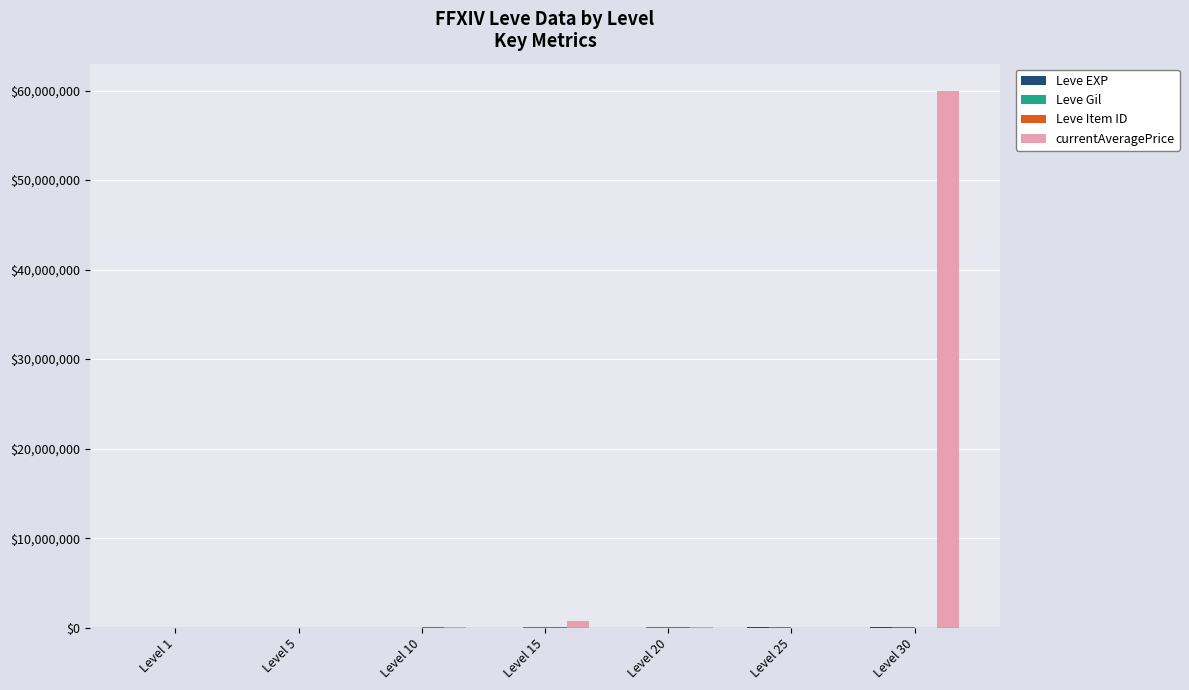

How many groups of bars are there?

7